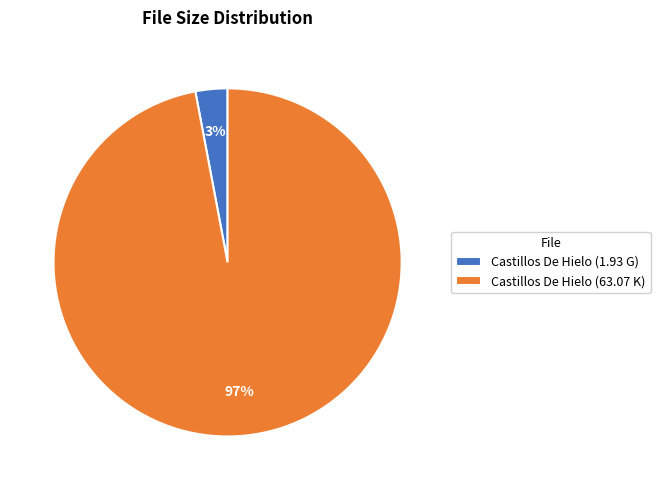

The Castillos De Hielo (63.07 K) slice represents 87% of the pie. True or false?

False